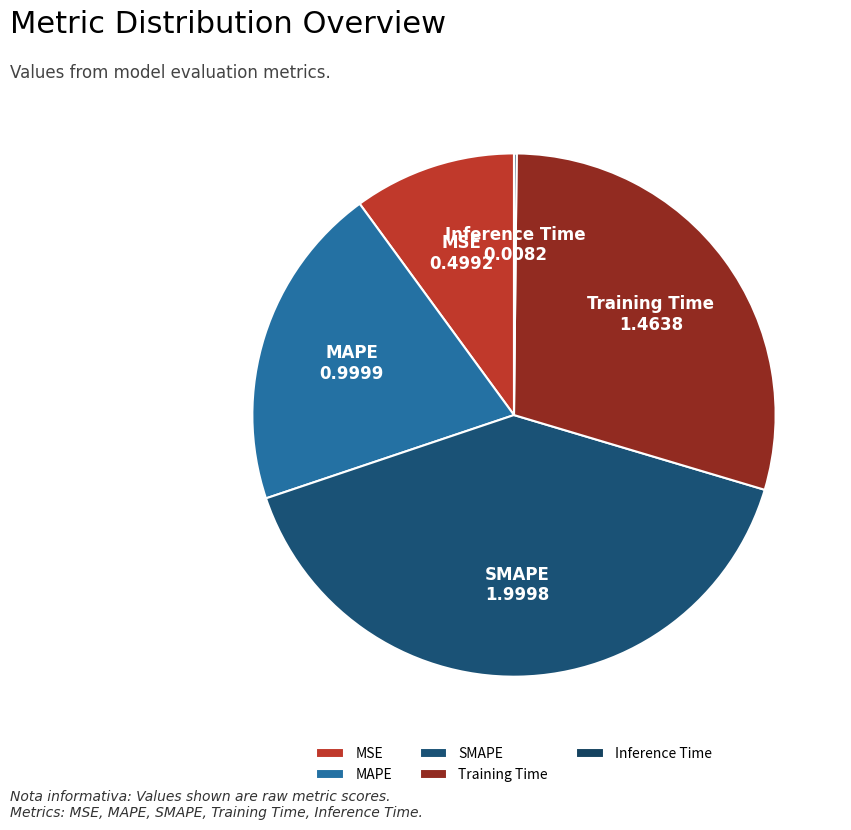

Combined, do MAPE and SMAPE account for over 50%?

Yes